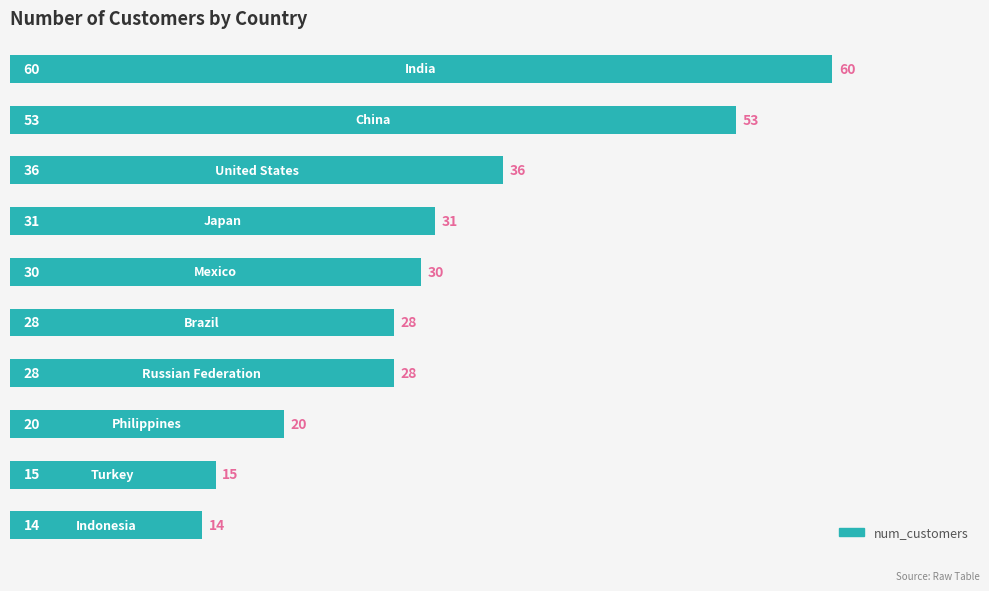

What is the difference between the maximum and minimum values?

46